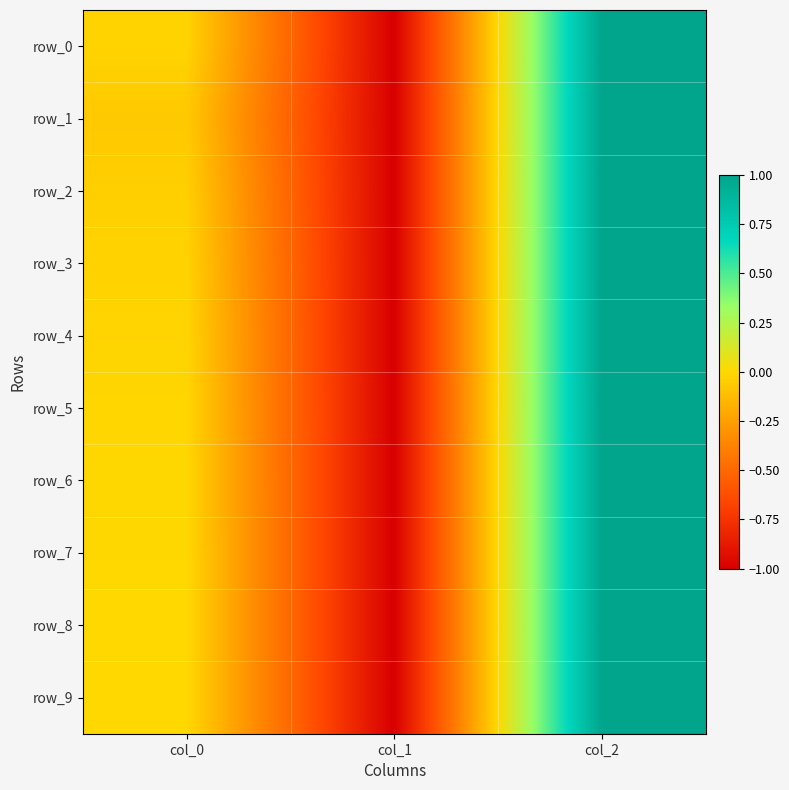

Reading right to left, transcribe all the data shown in this chart.

row_0: 1.0	-1.0	-0.0
row_1: 1.0	-1.0	-0.1
row_2: 1.0	-1.0	-0.0
row_3: 1.0	-1.0	-0.0
row_4: 1.0	-1.0	-0.0
row_5: 1.0	-1.0	-0.0
row_6: 1.0	-1.0	-0.0
row_7: 1.0	-1.0	-0.0
row_8: 1.0	-1.0	-0.0
row_9: 1.0	-1.0	-0.0